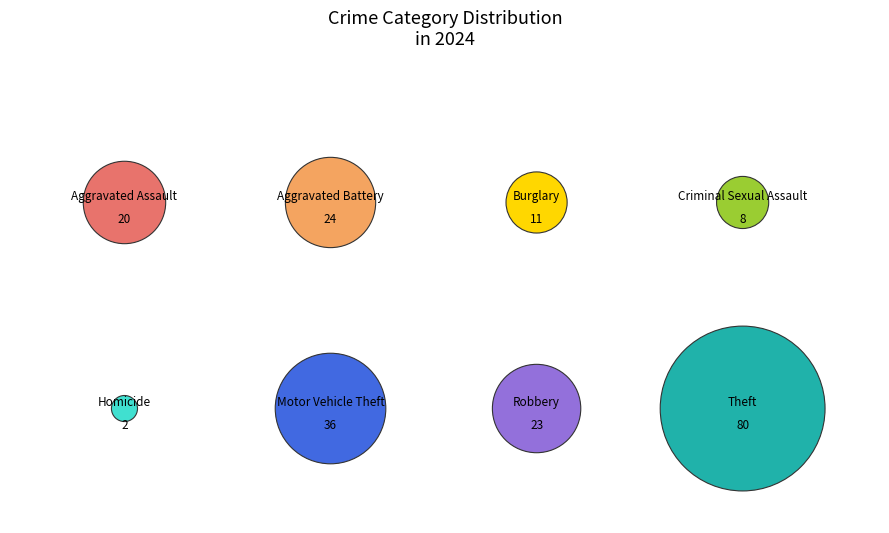

To the nearest percent, what portion does Aggravated Assault represent?

10%